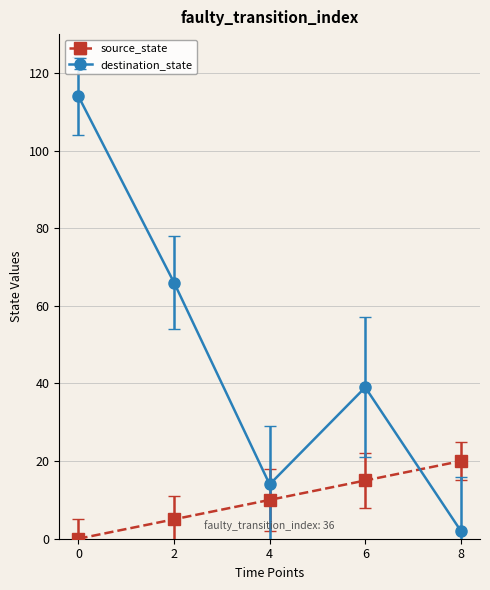

At which category does destination_state reach its first local valley?

4